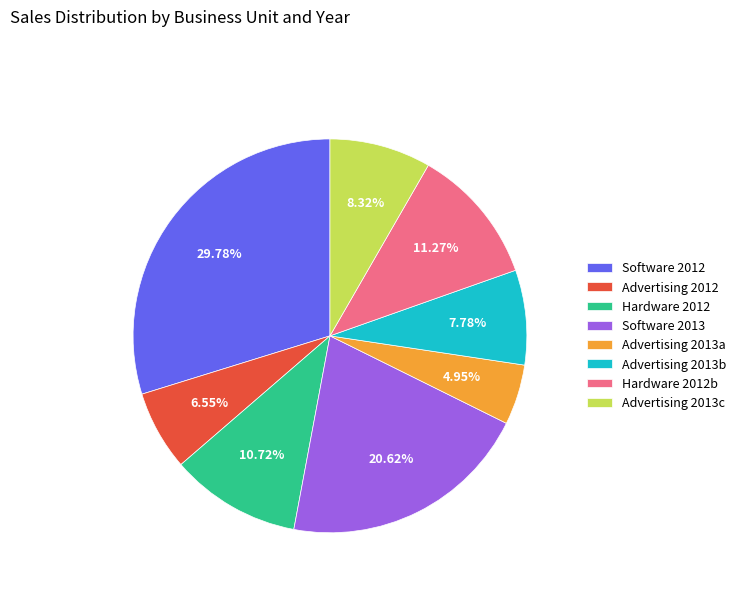

Does any single category account for the majority?

No